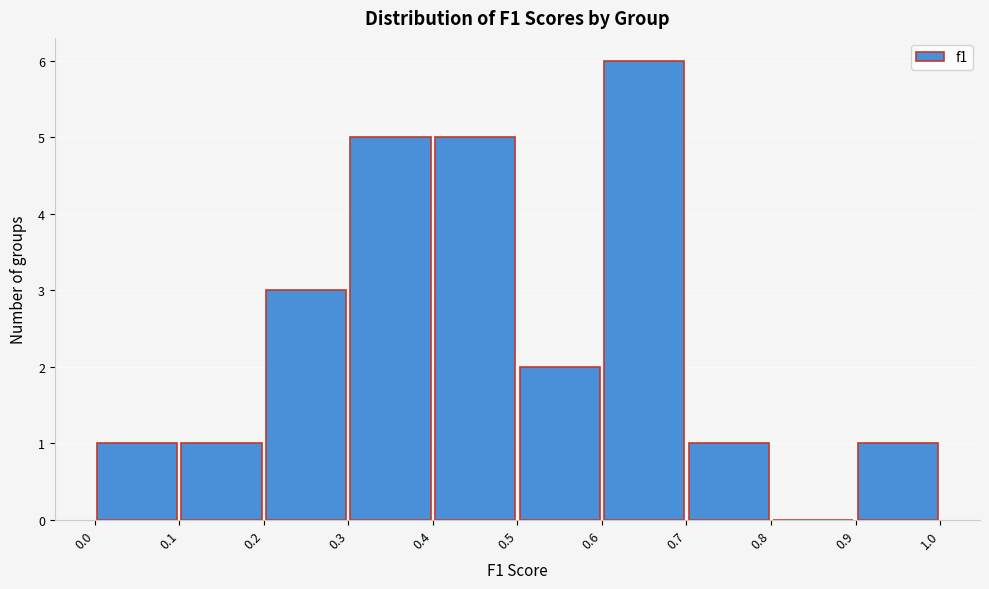

How tall is the bar that spans 0.6 to 0.7 on the x-axis? The values are not printed on the chart, so give them approximately, as read against the axis.

6